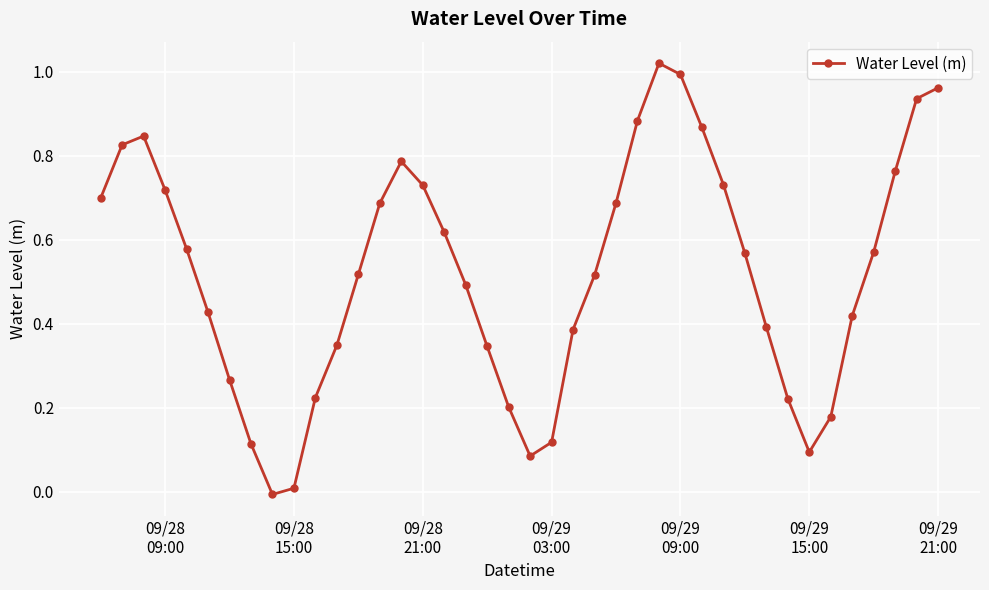

How many interior local valleys (lower than both neighbors) does the data have?

3